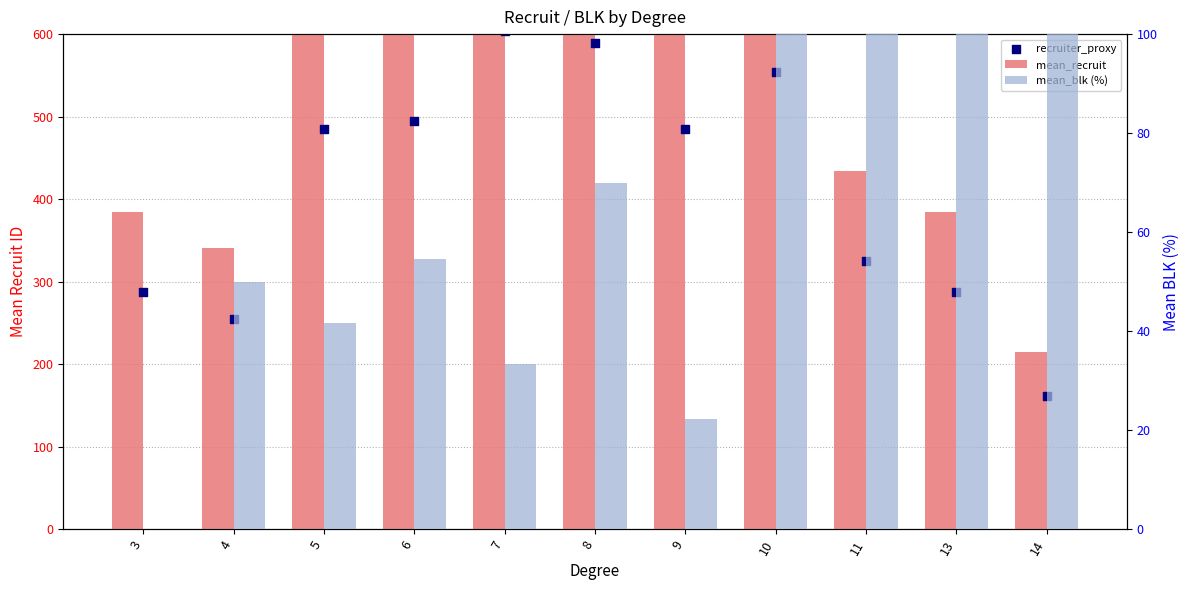

Which series has the largest total across all categories?

mean_recruit